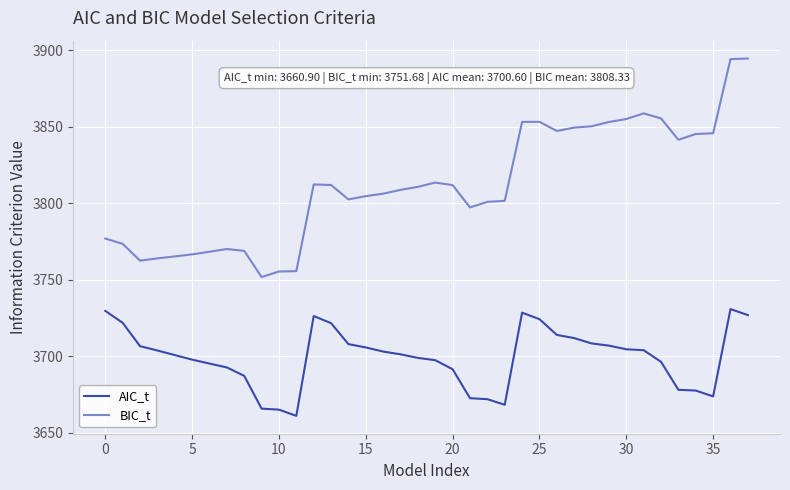

Which series has the largest total across all categories?

BIC_t